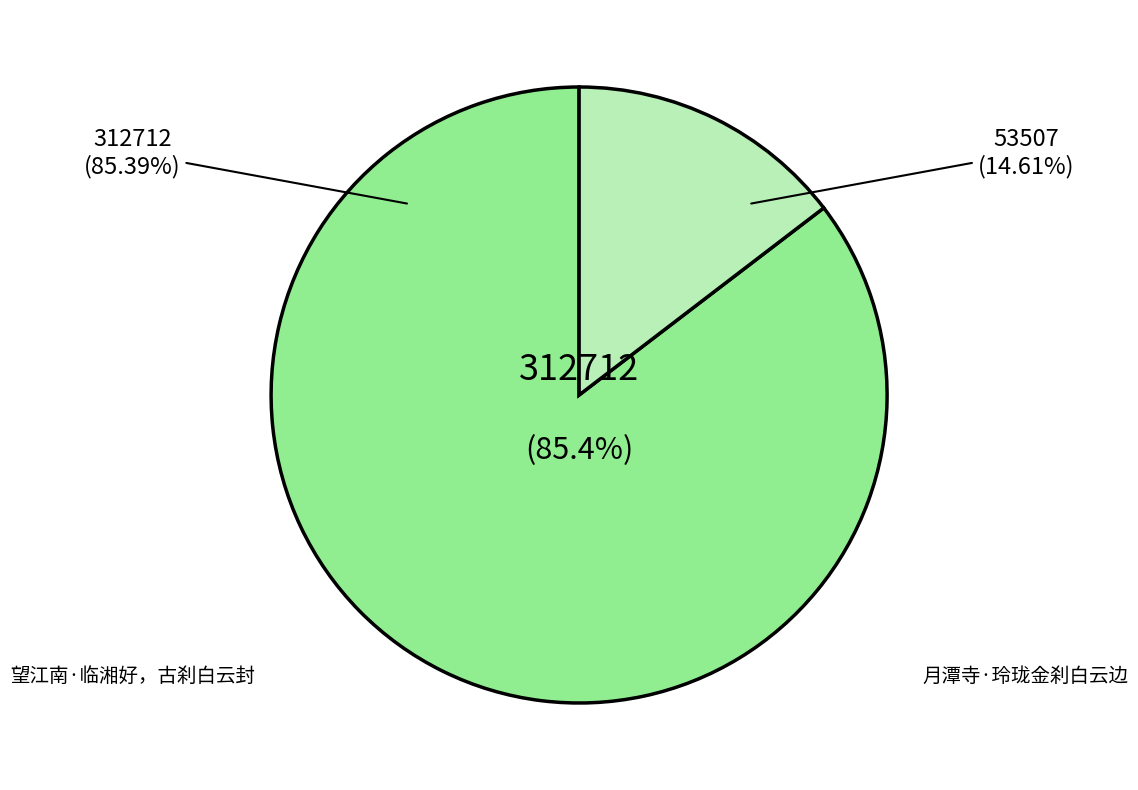

Does 望江南·临湘好，古刹白云封 represent more than half of the total?

Yes